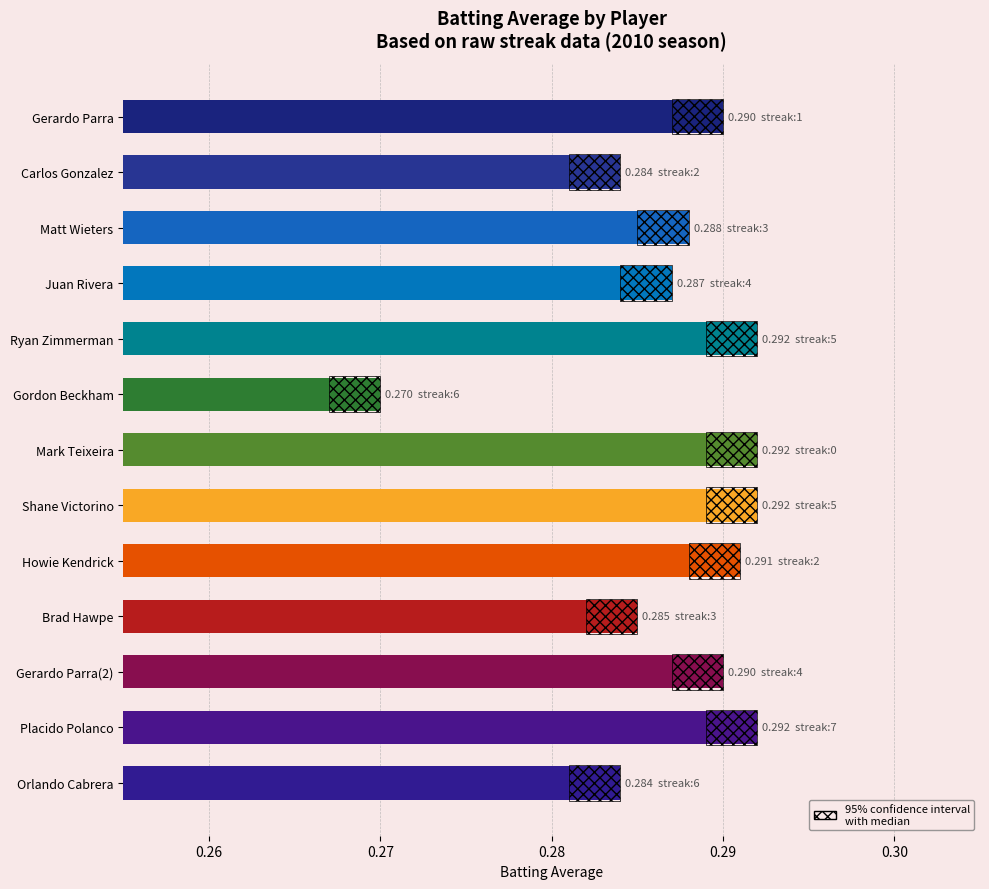

At which label is the value closest to 0?

Gordon Beckham